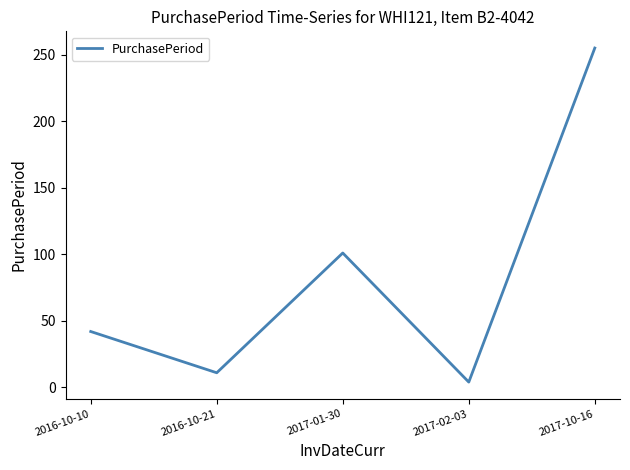

Reading left to right, extract all data points from this chart.

2016-10-10=42	2016-10-21=11	2017-01-30=101	2017-02-03=4	2017-10-16=255